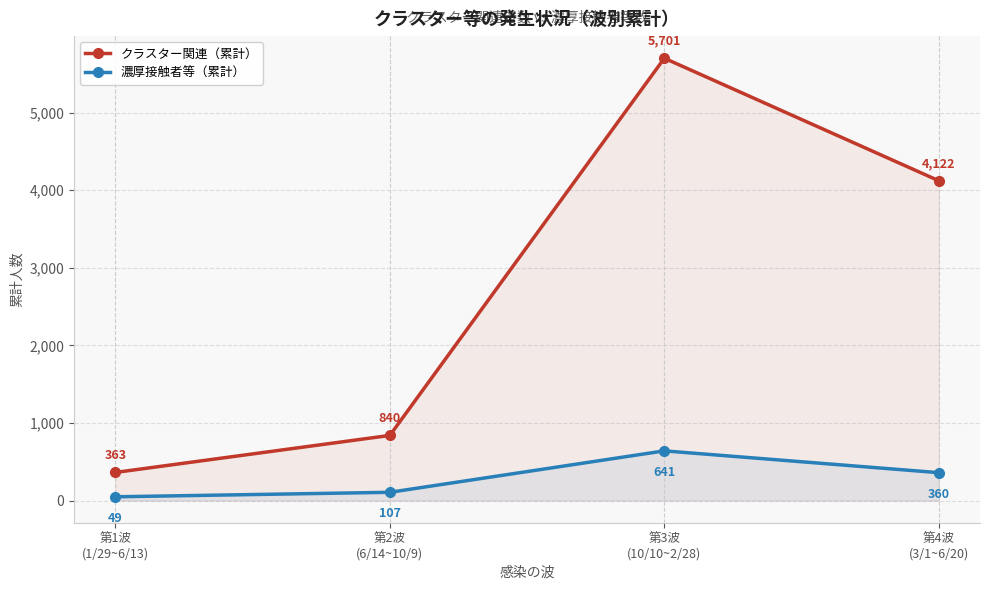

Rank the categories by 濃厚接触者等（累計） value from lowest to highest.

第1波
(1/29~6/13), 第2波
(6/14~10/9), 第4波
(3/1~6/20), 第3波
(10/10~2/28)